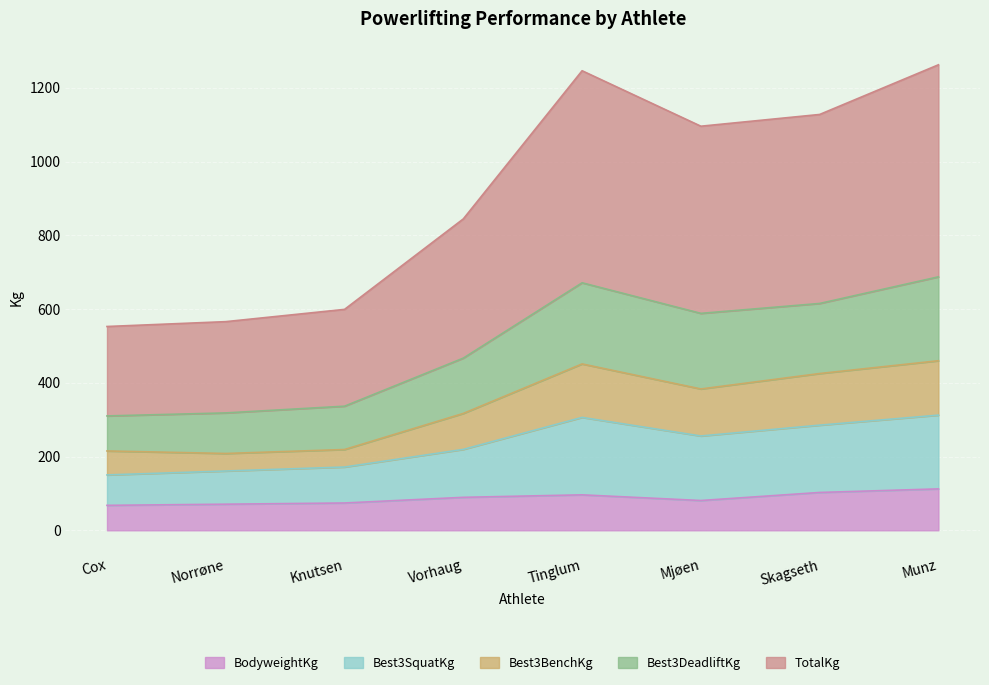

True or false: TotalKg and Best3BenchKg intersect in this chart.

False